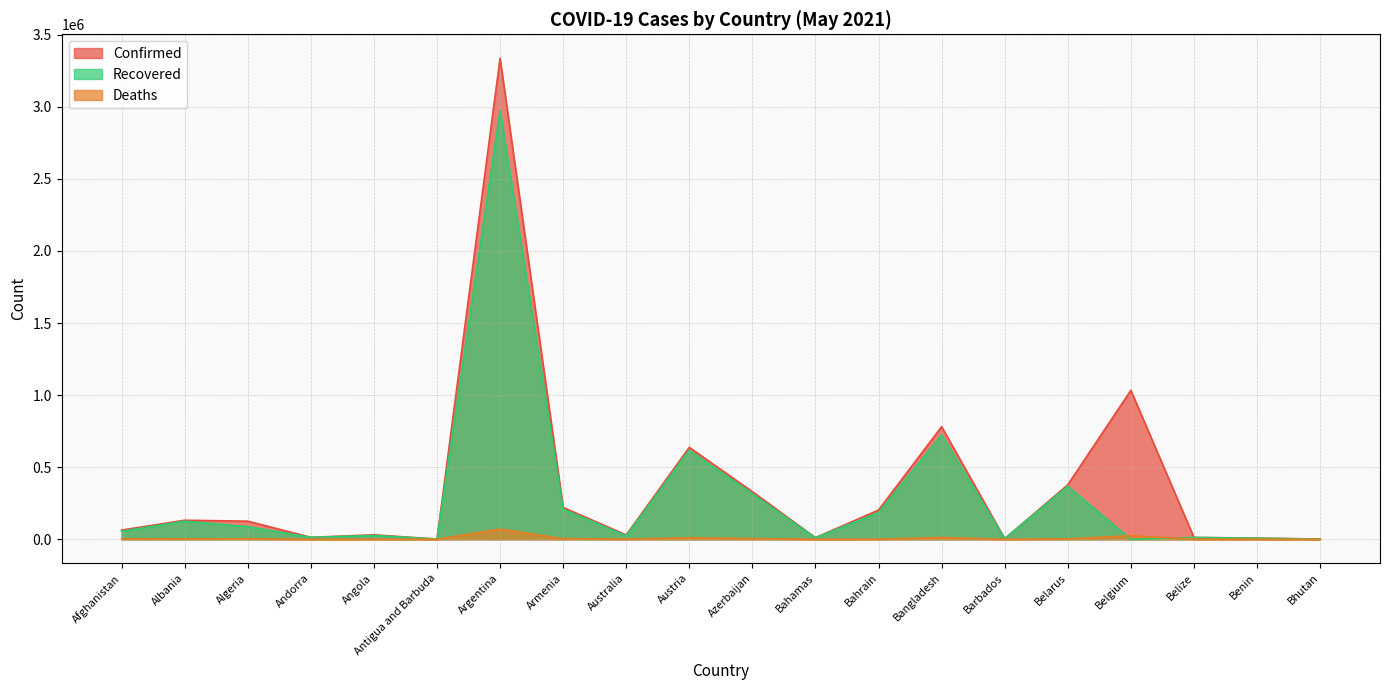

Reading left to right, what are all the values shown in this chart?

Confirmed: 63598	132032	125485	13555	30787	1251	3335965	220927	29988	637573	330269	11225	202556	780857	3968	377532	1032895	12742	7995	1296
Recovered: 55010	125419	87476	13211	25995	1182	2973267	208899	23508	617307	315415	10080	185619	723094	3922	367840	0	12342	7652	1177
Deaths: 2745	2435	3381	127	677	42	71027	4333	910	10480	4792	221	752	12181	46	2711	24723	323	101	1